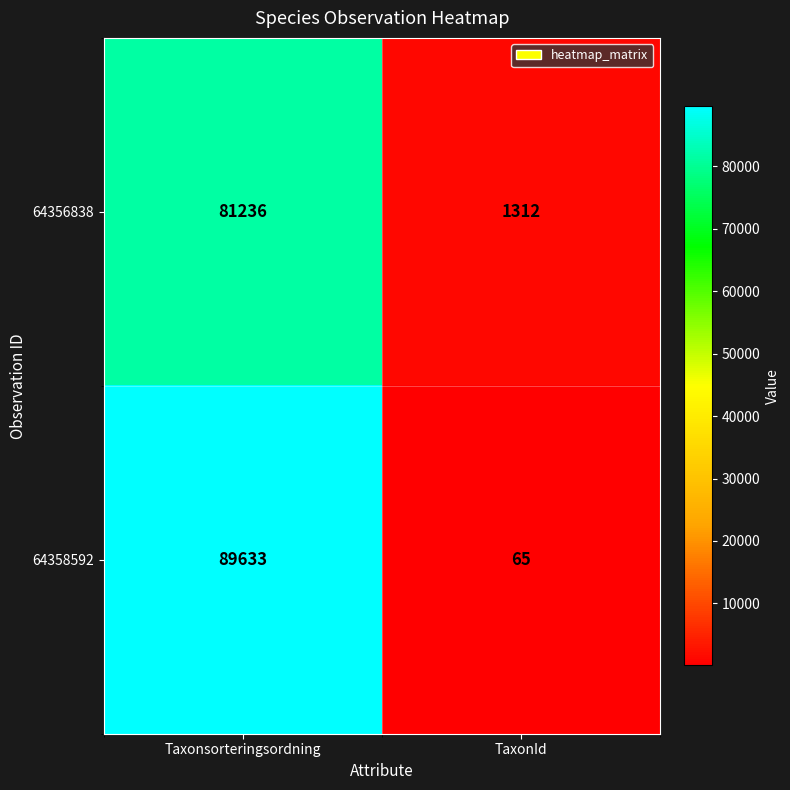

At which category is the sum across all series the highest?

Taxonsorteringsordning